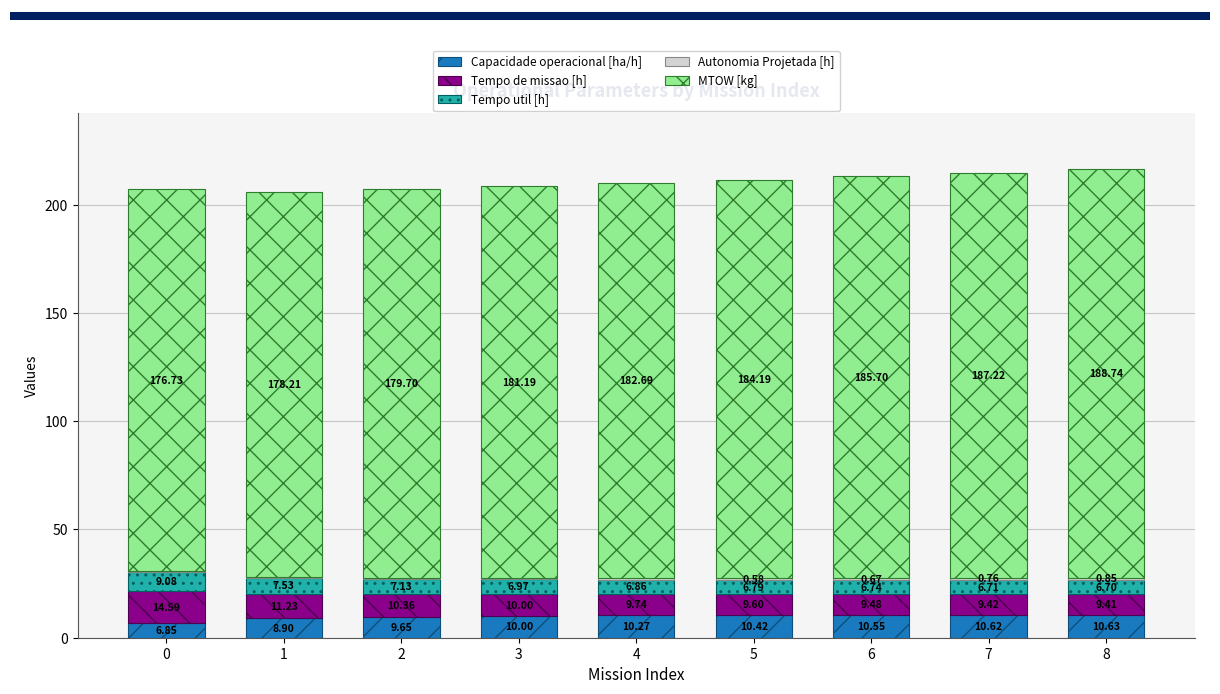

What is the total value across all series at 3?

208.6